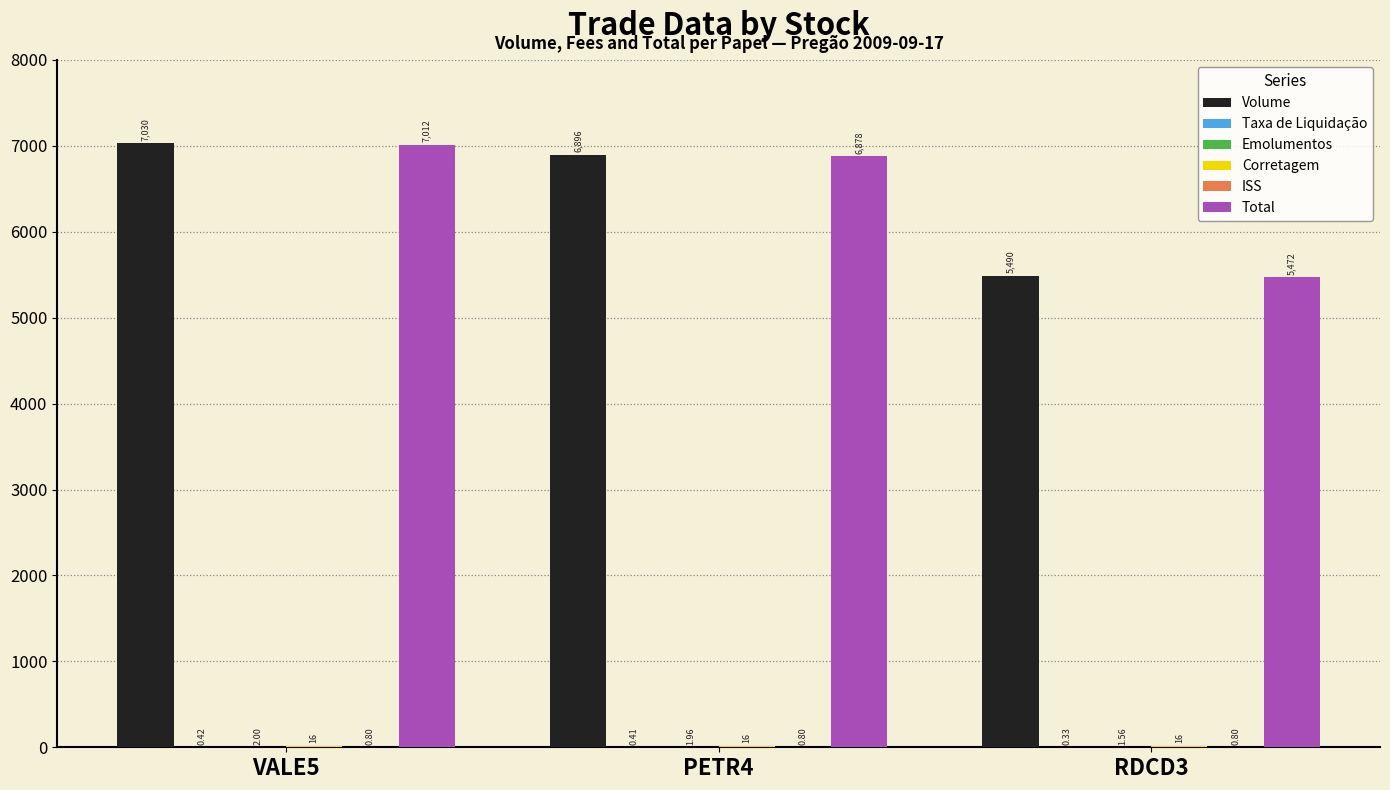

Is it true that Volume equals 7162.5 at RDCD3?

False